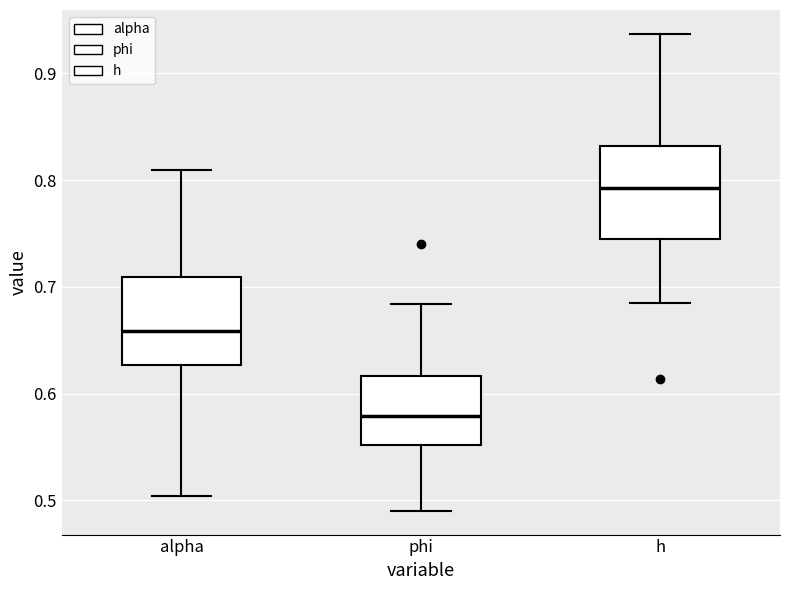

Where is the upper edge of the box for alpha on the y-axis? The values are not printed on the chart, so give them approximately, as read against the axis.

0.71